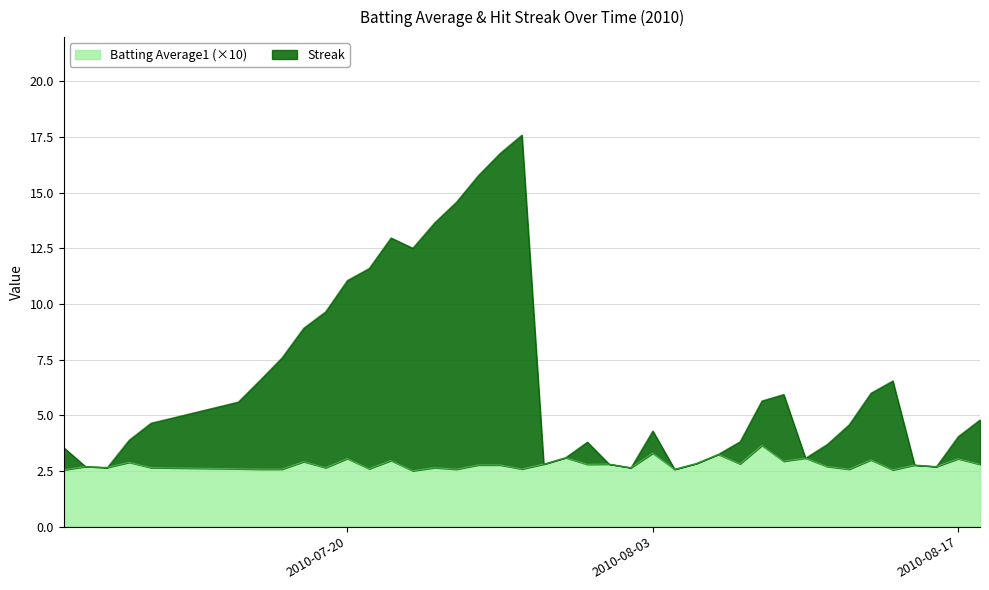

What is the value of the Batting Average1 point at the 21st from the left?

3.1